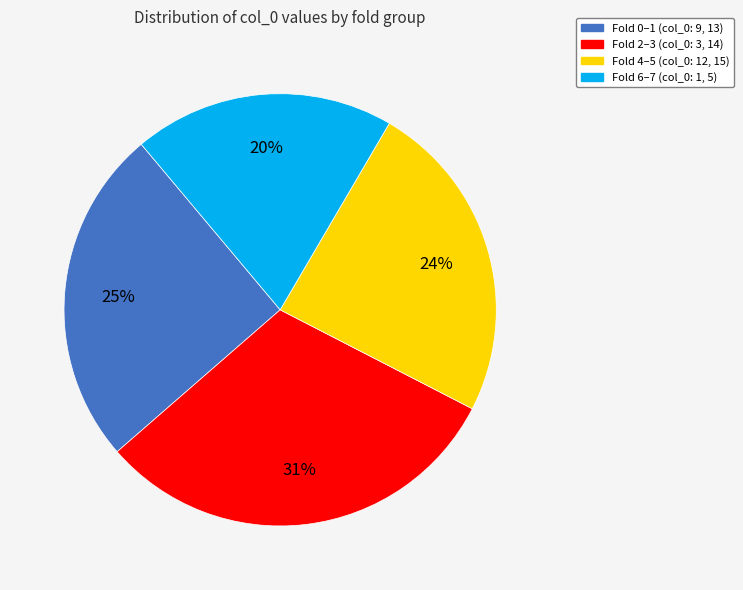

Is there a majority slice in this chart?

No